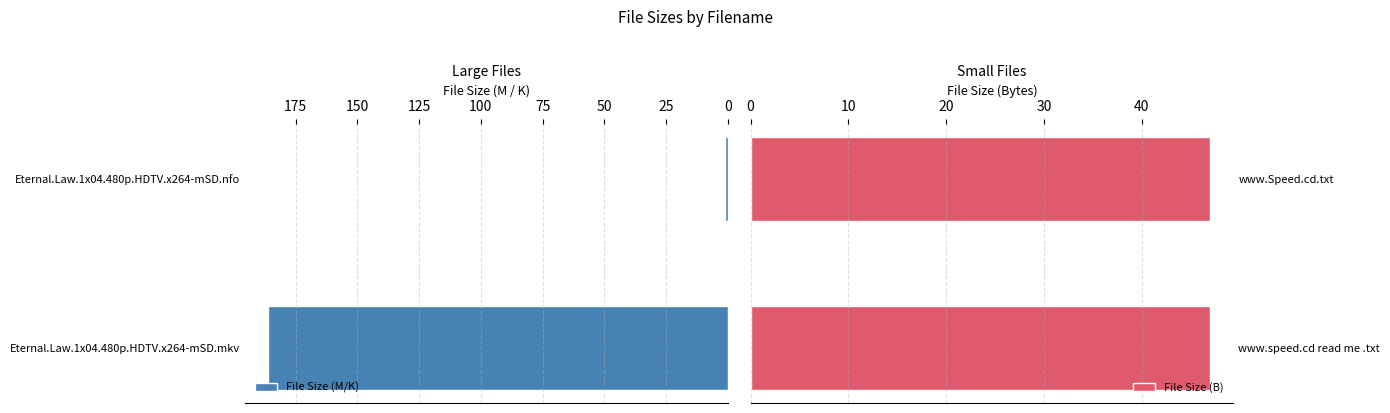

True or false: File Size (M/K) has a value of 41.9 at Eternal.Law.1x04.480p.HDTV.x264-mSD.mkv.

False